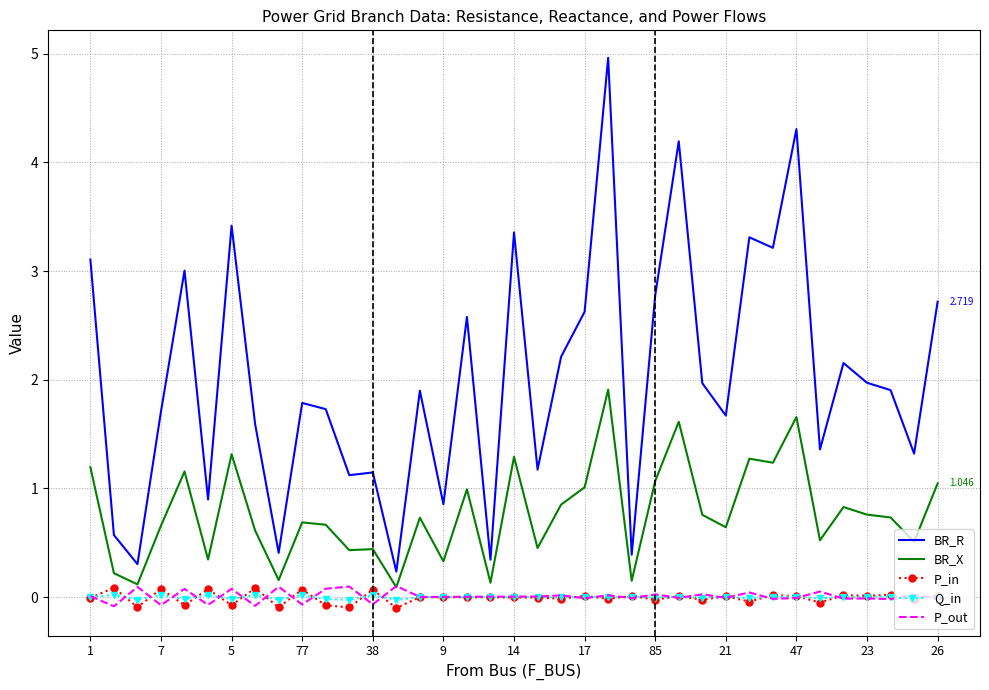

Which series has the largest total across all categories?

BR_R